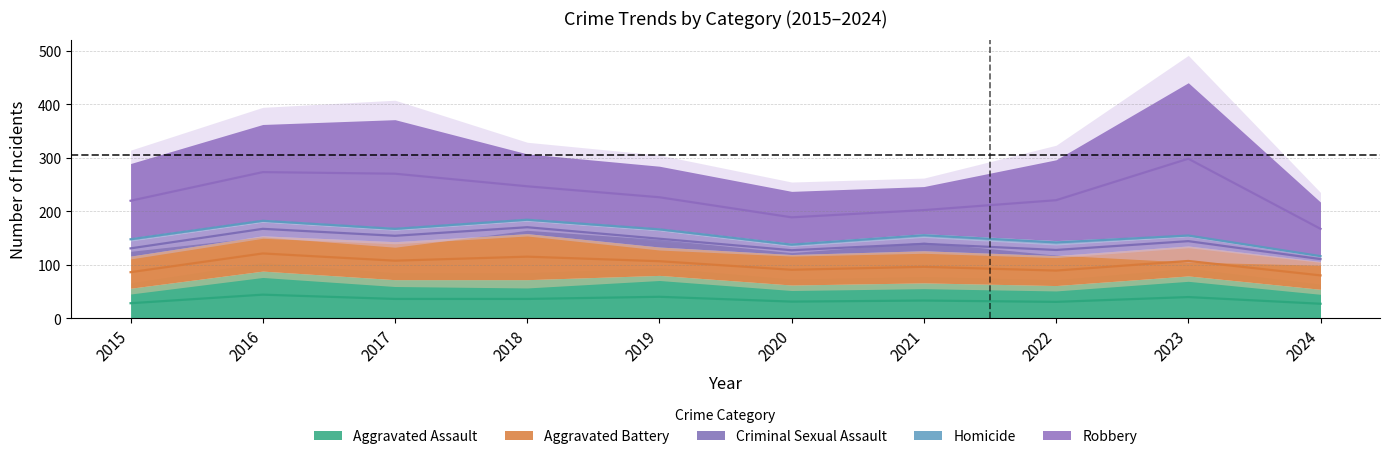

True or false: Aggravated Battery and Aggravated Assault cross at least once.

True